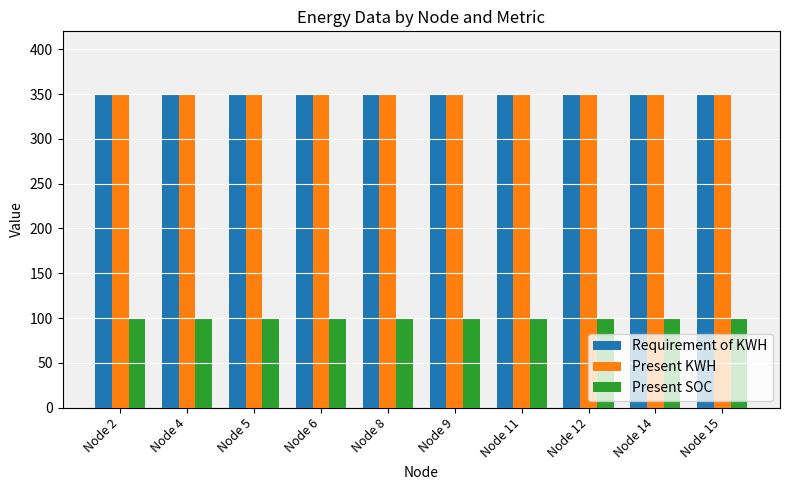

What is the average value of the Requirement of KWH series?

350